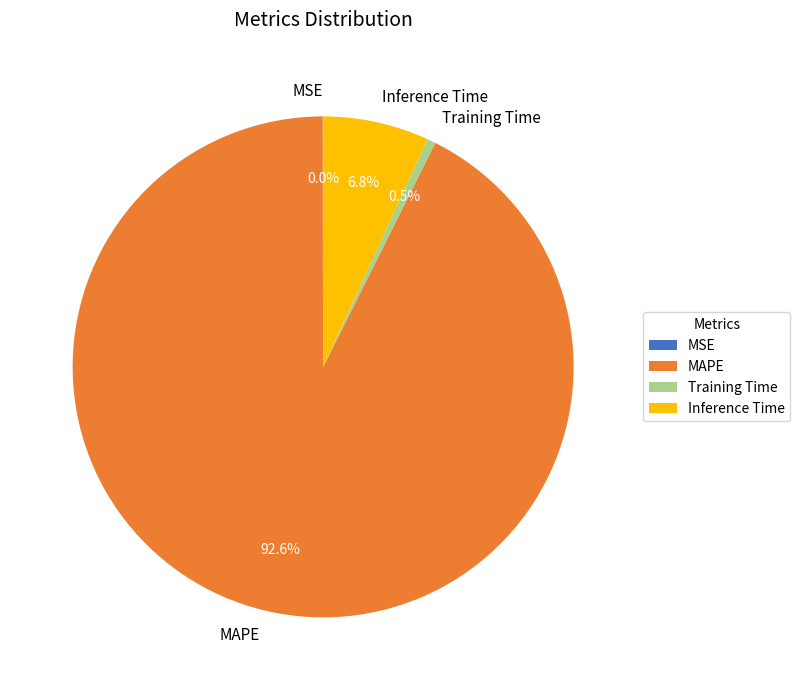

What is the largest slice in the pie chart?

MAPE